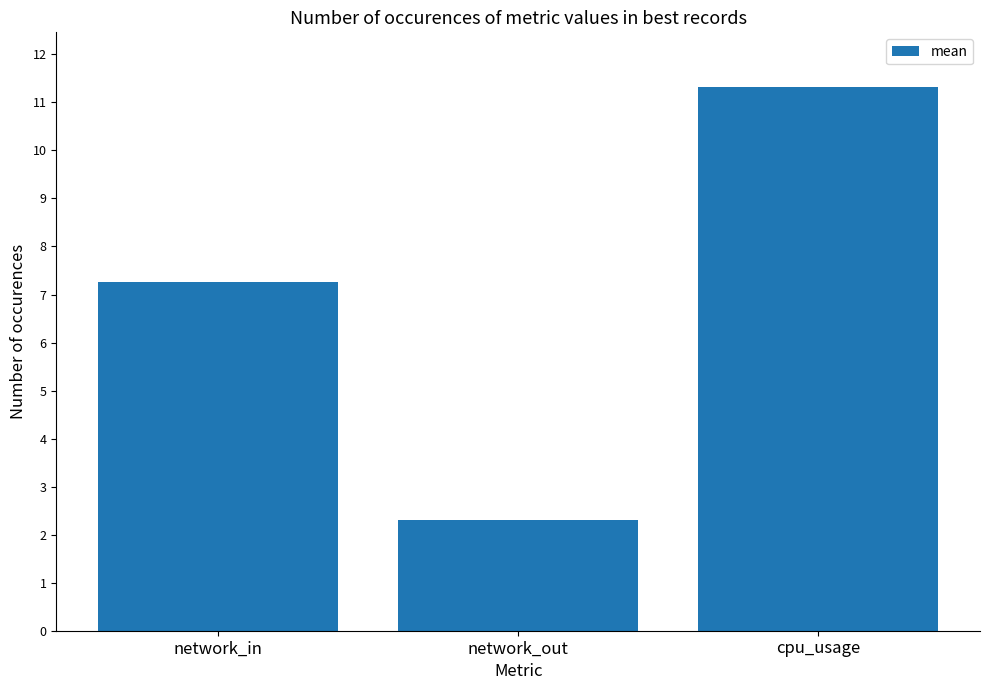

What position from the left is network_out?

2